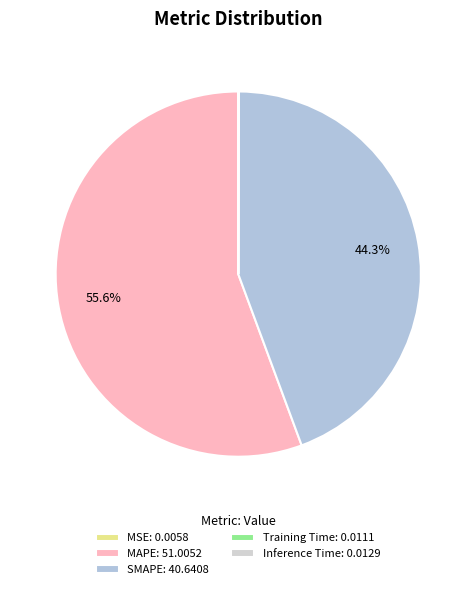

The SMAPE slice represents 44% of the pie. True or false?

True